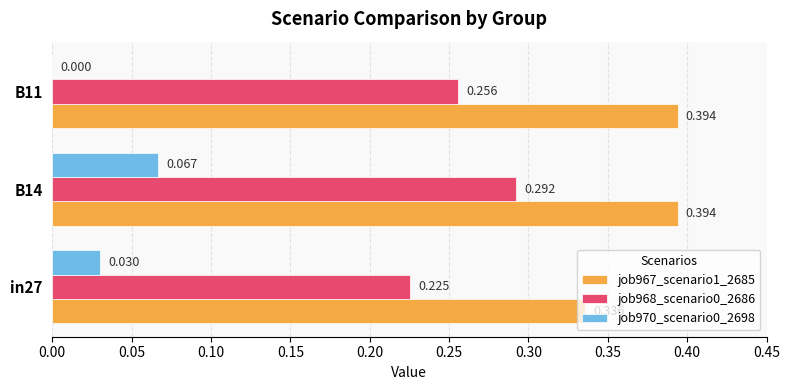

Is the value of job970_scenario0_2698 at B11 greater than the value of job967_scenario1_2685 at in27?

No